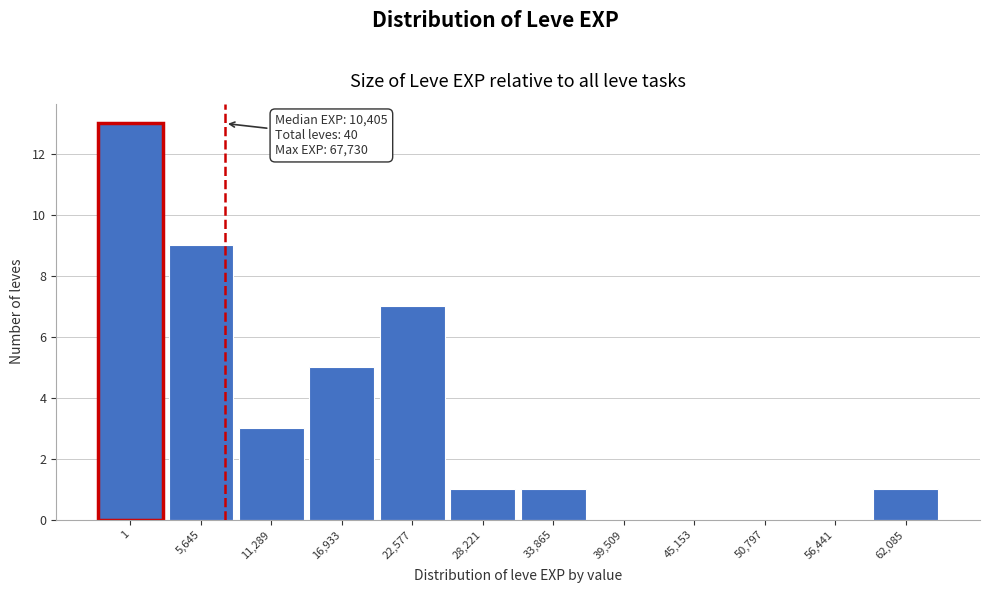

Reading right to left, extract all data points from this chart.

62,085=1	56,441=0	50,797=0	45,153=0	39,509=0	33,865=1	28,221=1	22,577=7	16,933=5	11,289=3	5,645=9	1=13